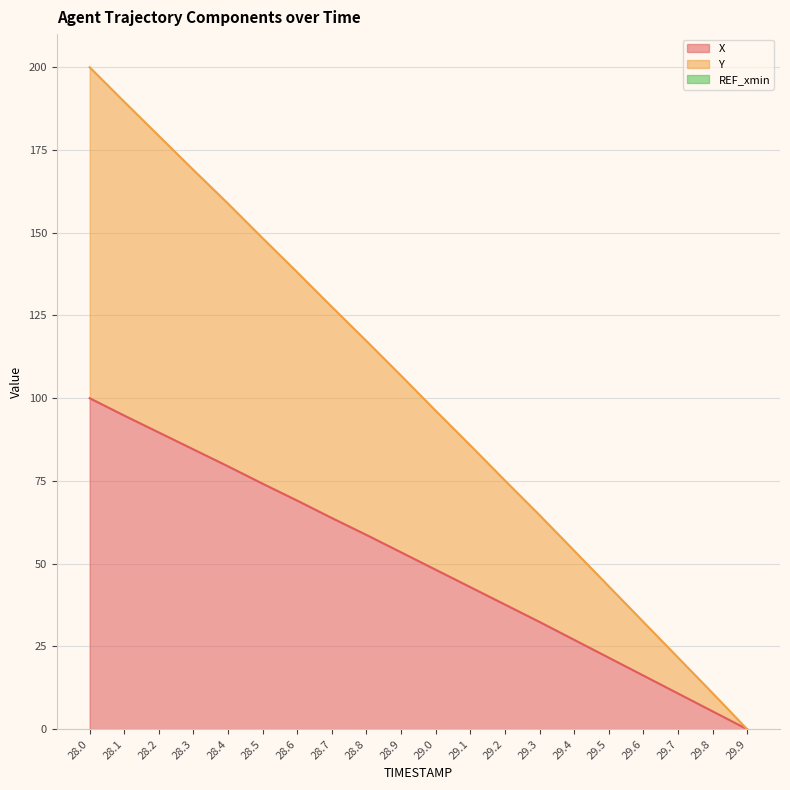

True or false: X and Y cross at least once.

False